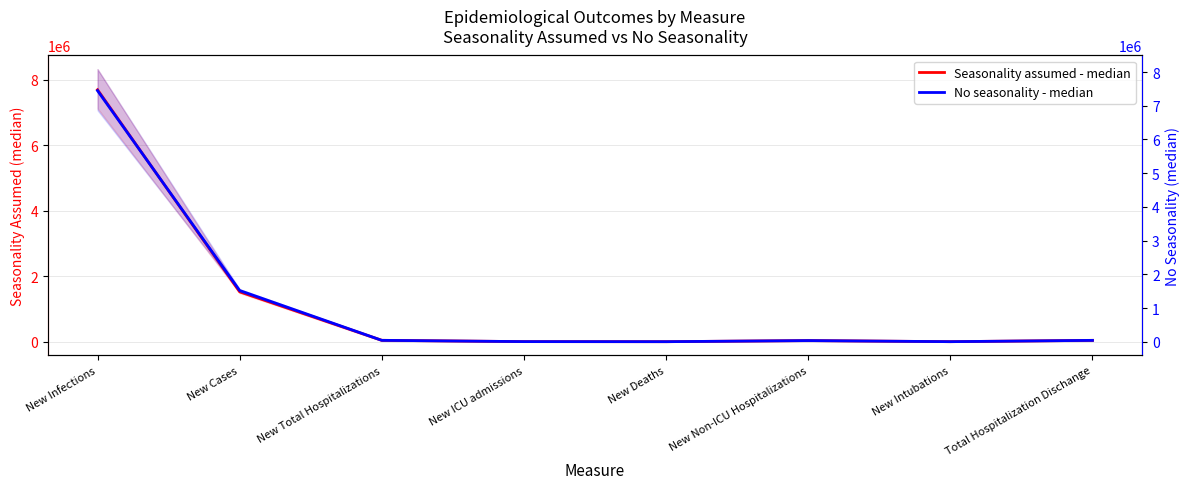

What is the average value of the Seasonality assumed - median series?

1172756